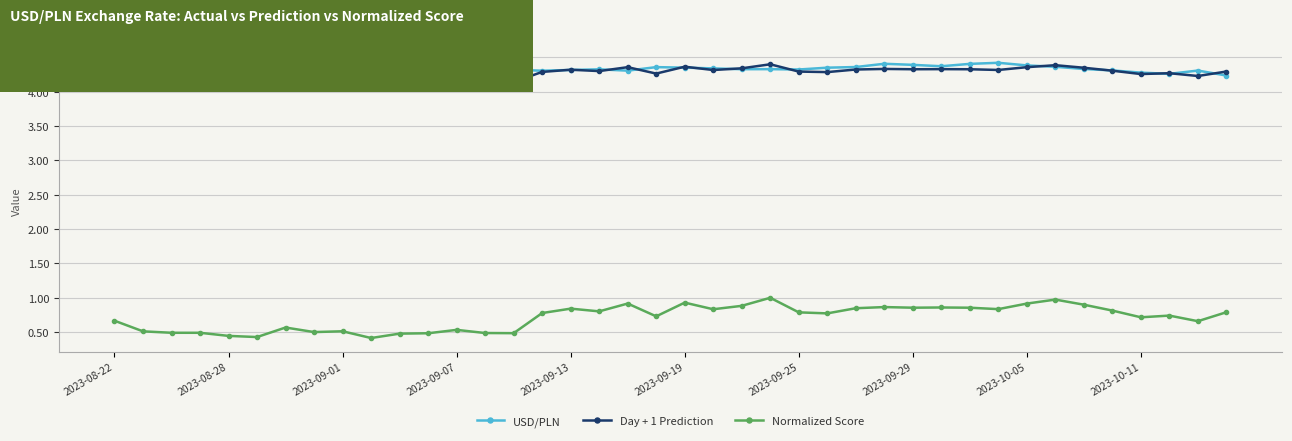

What are all the series names shown in the legend?

USD/PLN, Day + 1 Prediction, Normalized Score